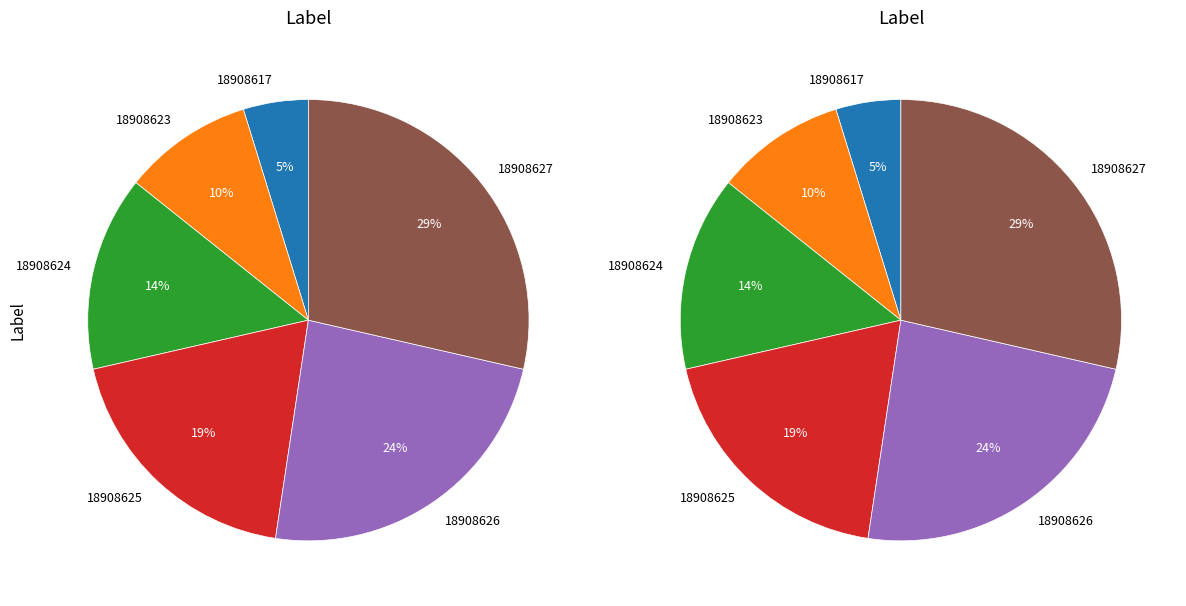

To the nearest percent, what is the difference between the 18908626 and 18908627 slice percentages?

5%